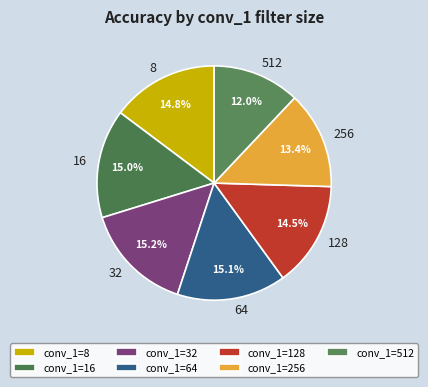

Does 16 account for over 50% of the chart?

No